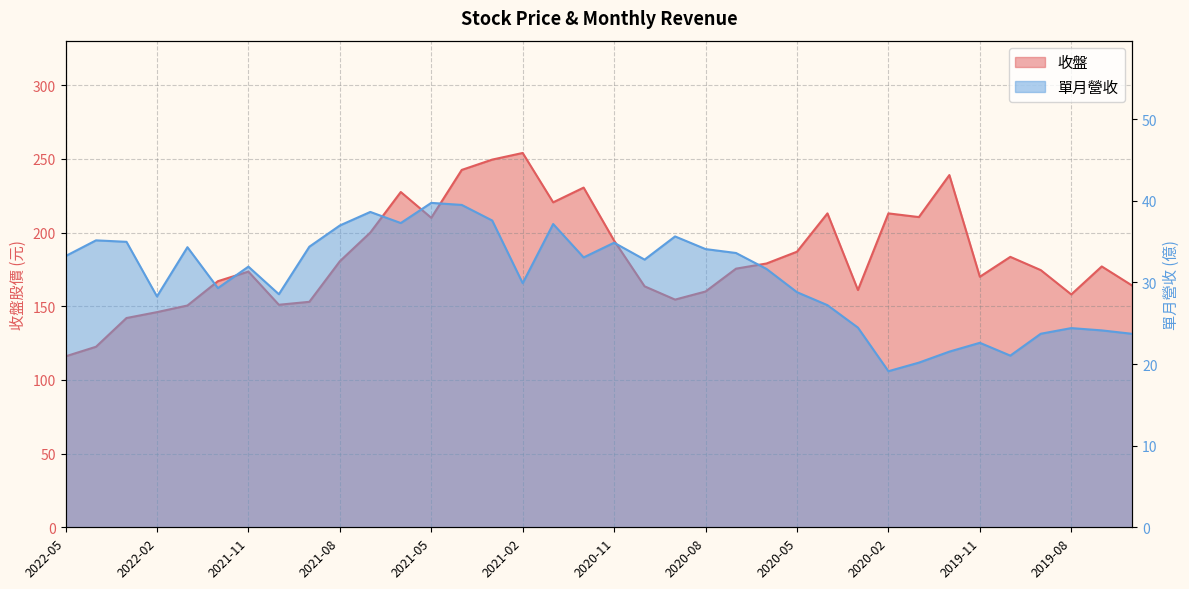

At which category does 單月營收 reach its first local valley?

2022-02